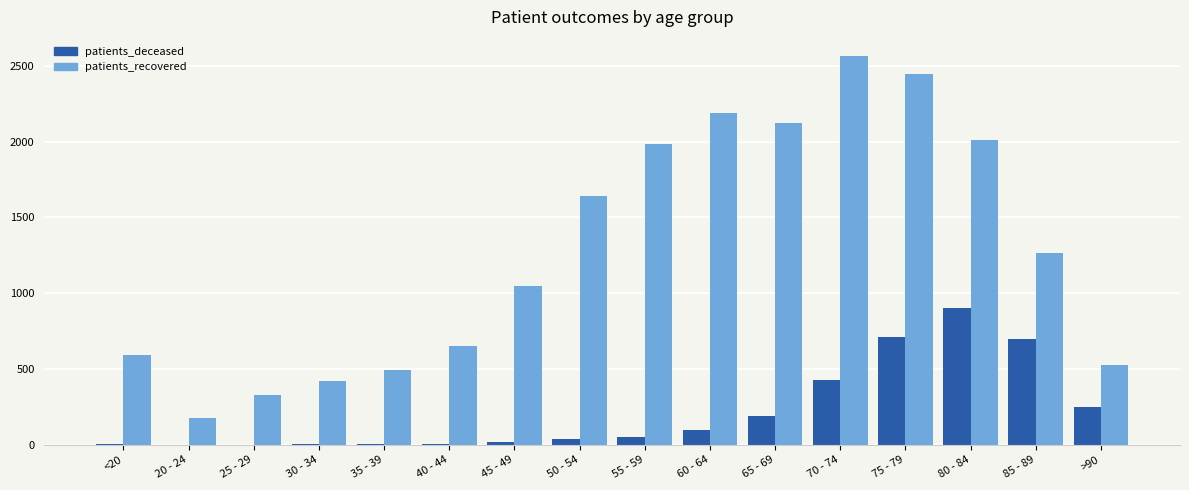

Is it true that patients_recovered equals 2124 at 65 - 69?

True